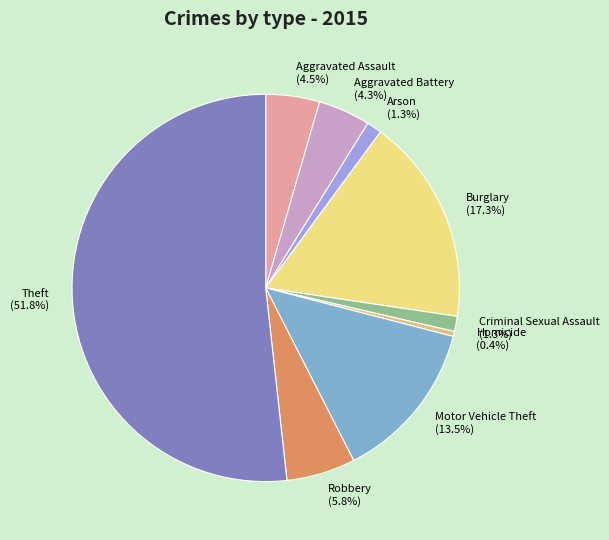

True or false: Theft accounts for 39% of the total.

False